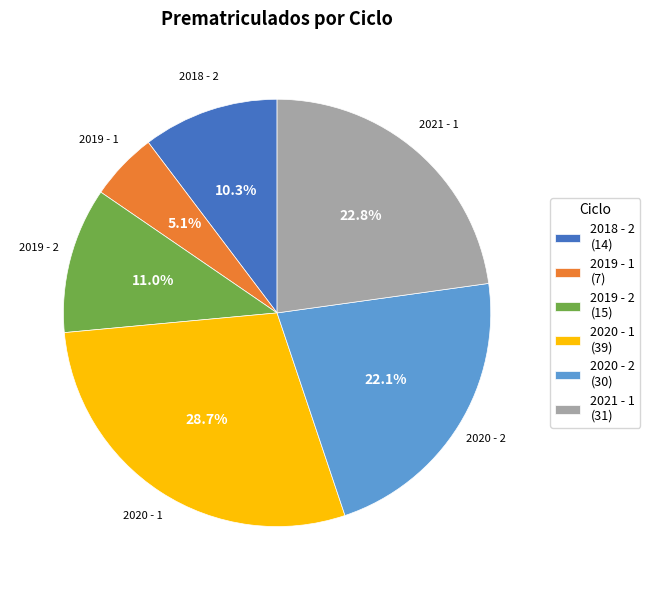

True or false: 2019 - 2 accounts for 11% of the total.

True